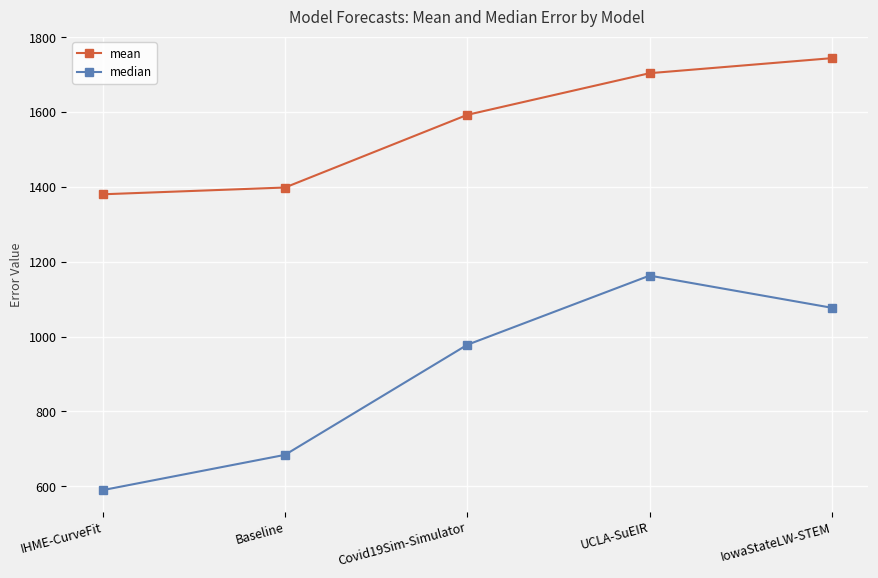

Reading left to right, transcribe all the data shown in this chart.

mean: 1380.4	1398.5	1592.8	1704.1	1744.3
median: 589.6	683.9	978.1	1163.0	1077.0